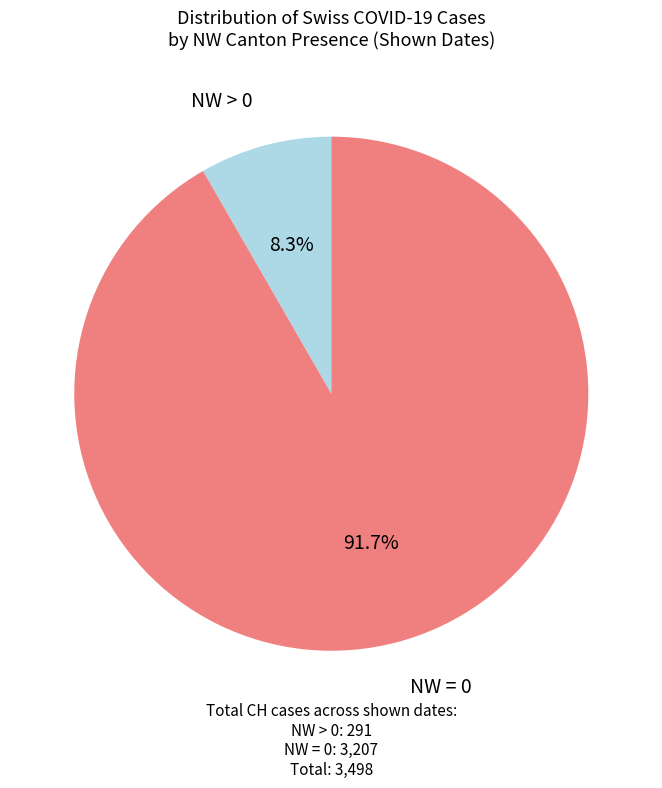

Does any single category account for the majority?

Yes